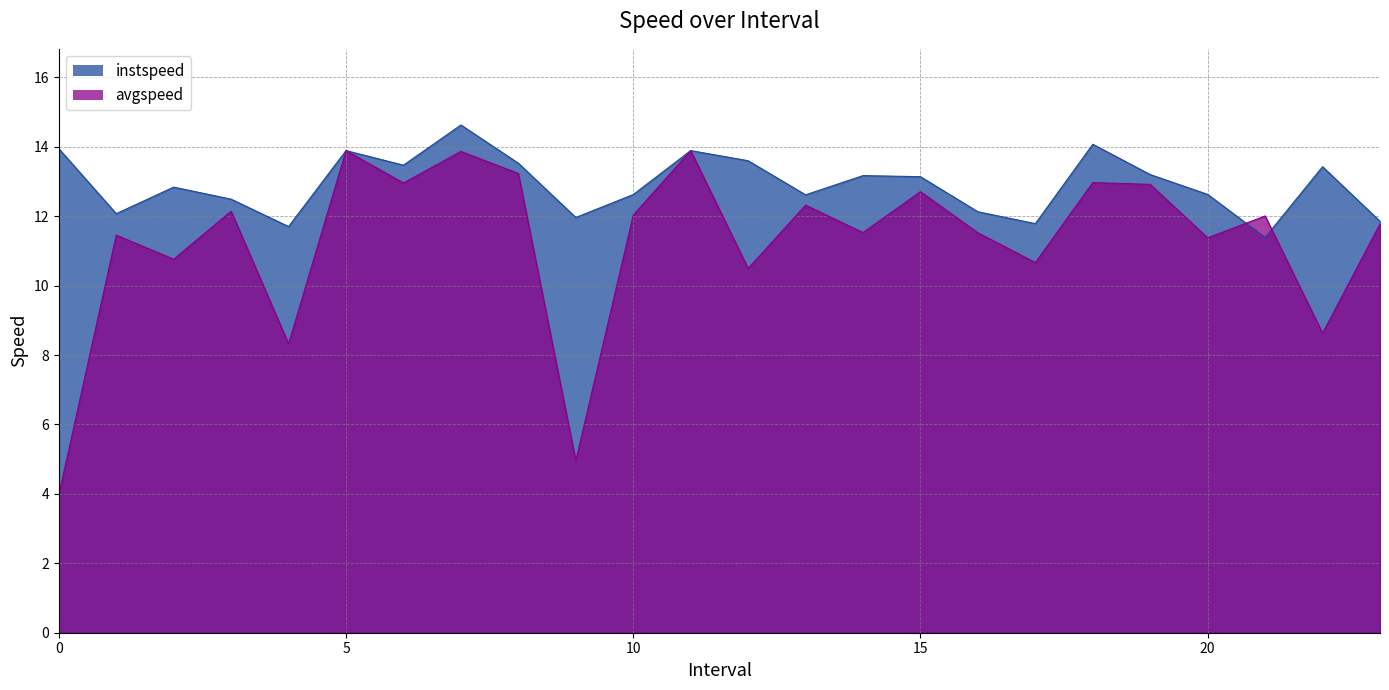

What is the total value across all series at 6.0?

26.4